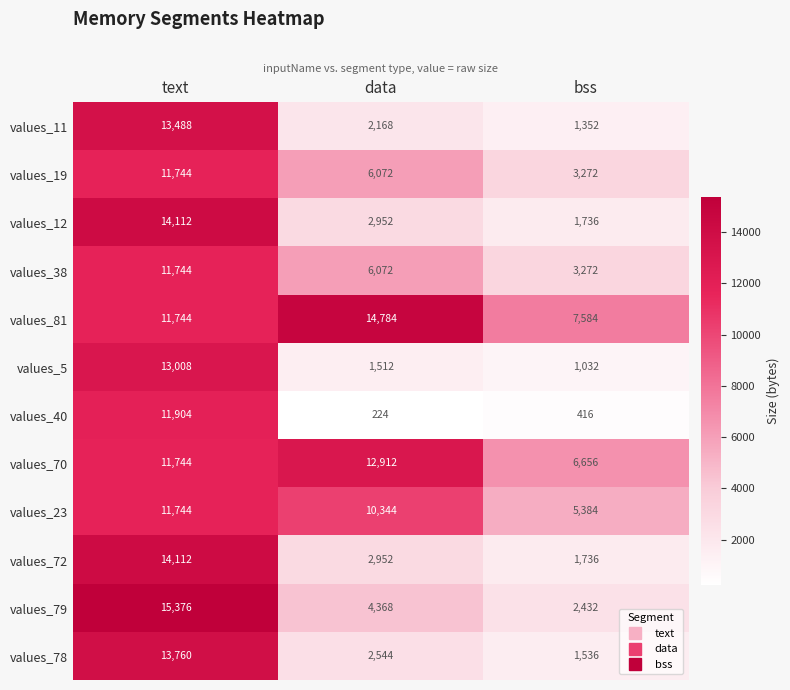

What is the total value across all series at data?

66904